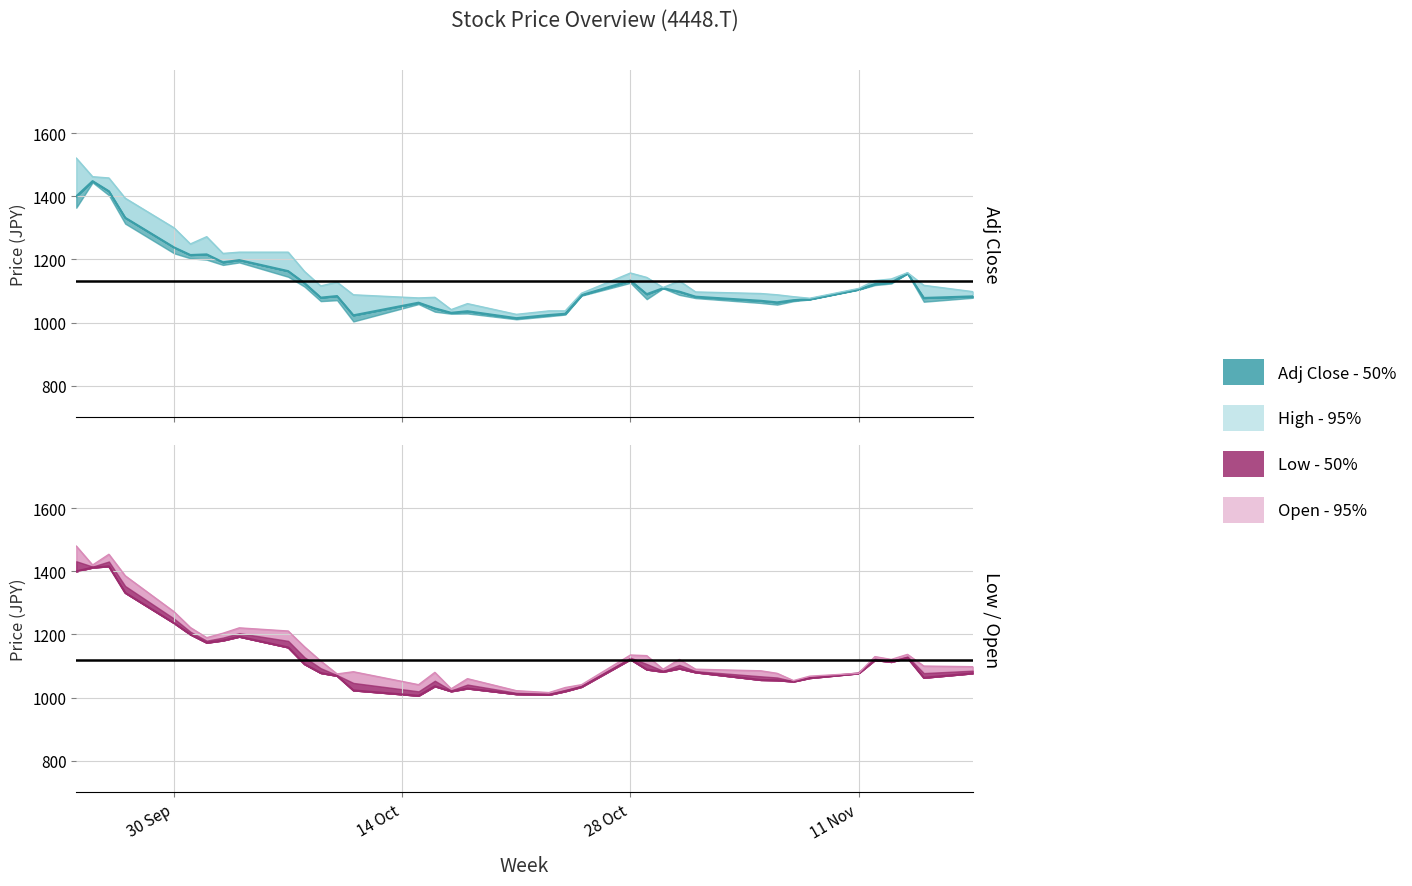

What are all the series names shown in the legend?

Adj Close, High, Low, Open